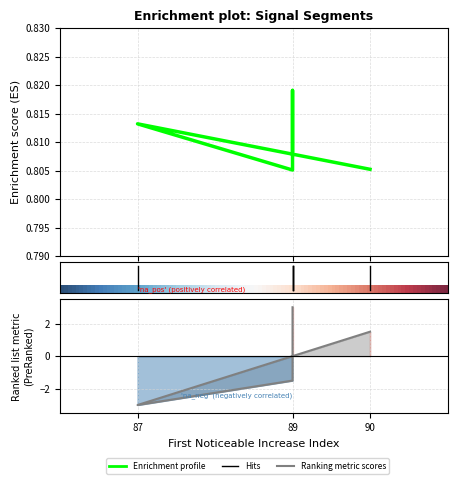

True or false: Point_Exceeds_Index has a value of 1.5 at 90.

True